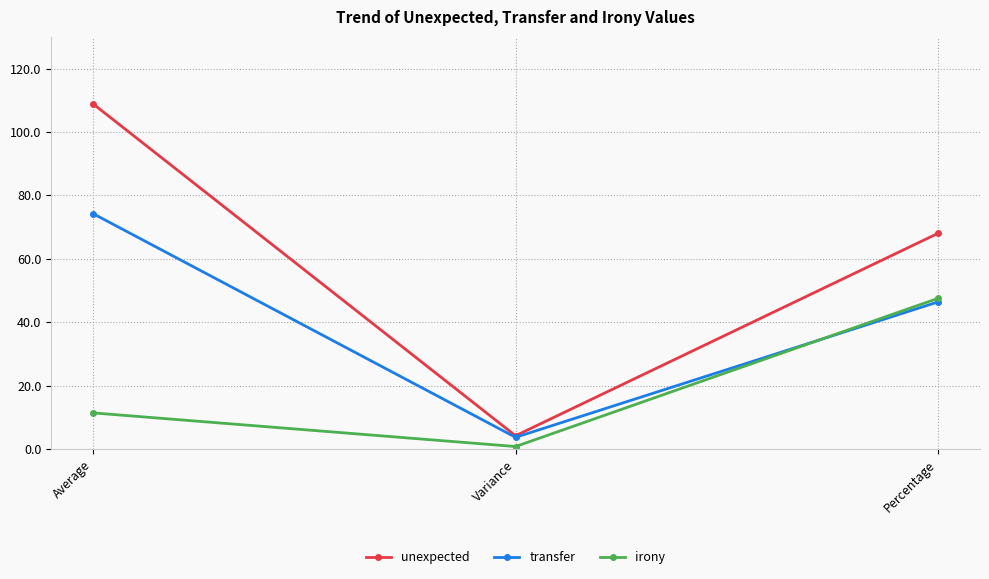

What is the approximate value of unexpected at Variance?

4.2